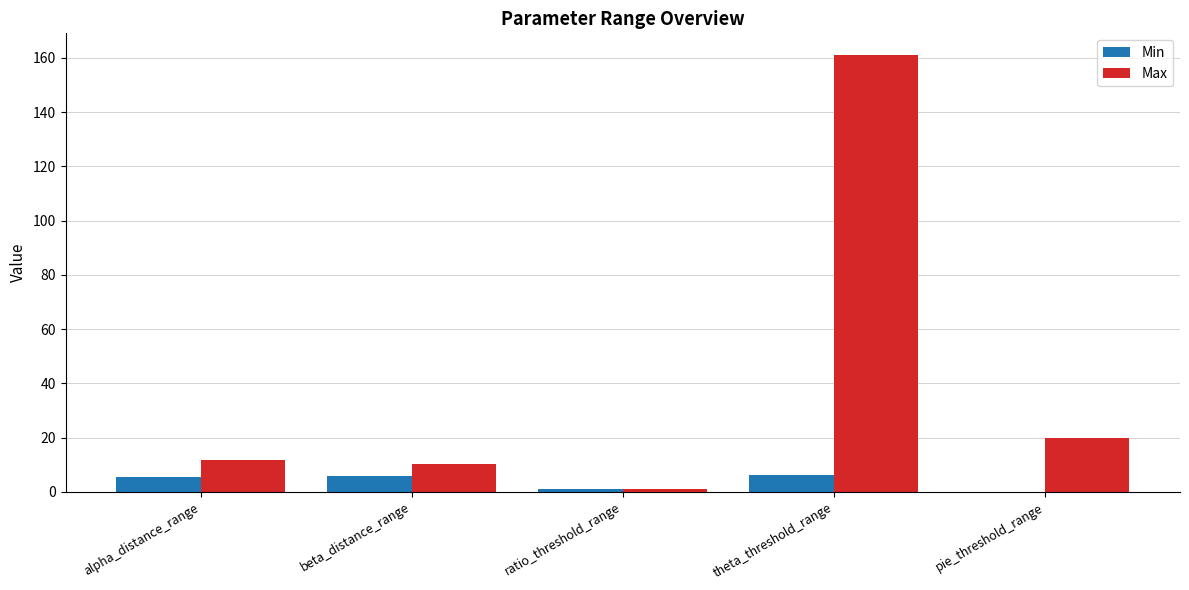

What is the spread (max minus min) of values at beta_distance_range?

4.6